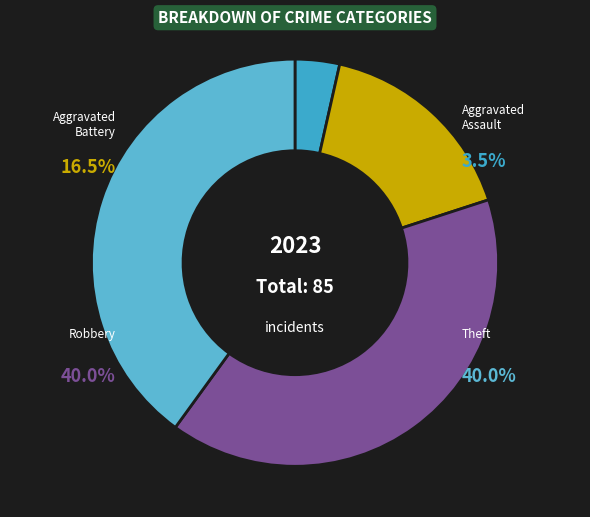

To the nearest percent, what is the difference between the Aggravated Battery and Aggravated Assault slice percentages?

13%